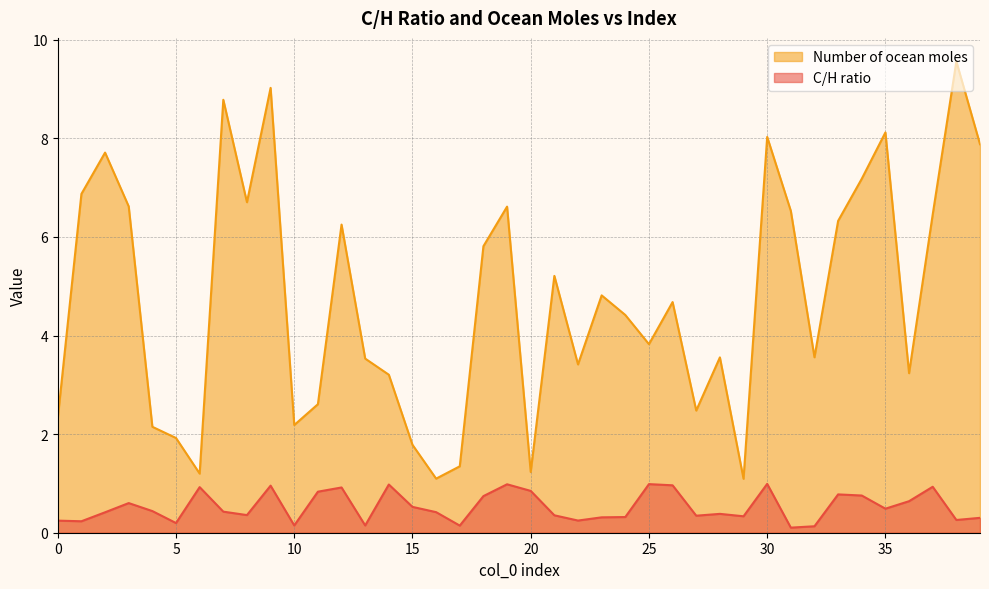

The value of Number of ocean moles at 4 is 2.1. True or false?

True